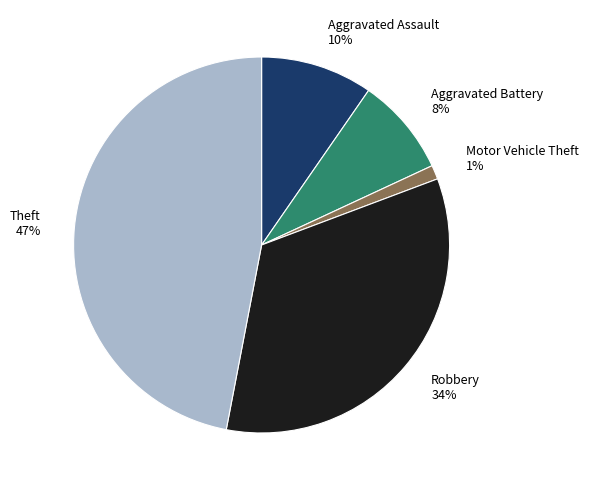

The Robbery slice represents 20% of the pie. True or false?

False